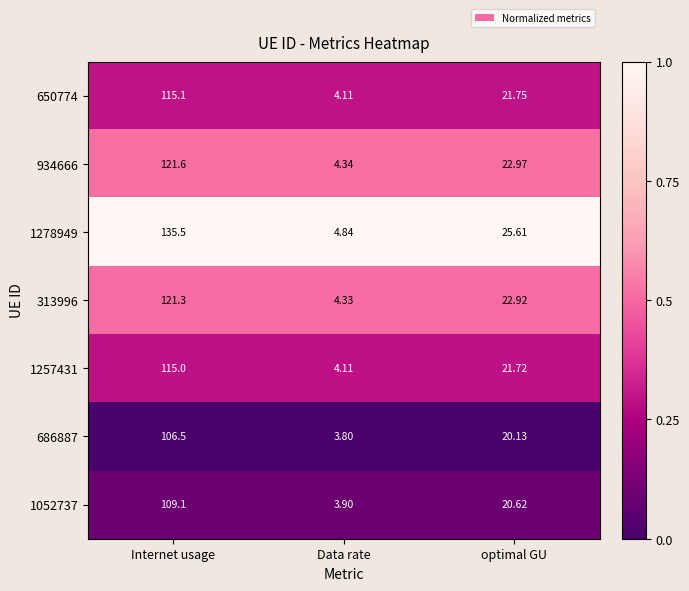

At which category is the sum across all series the highest?

Internet usage